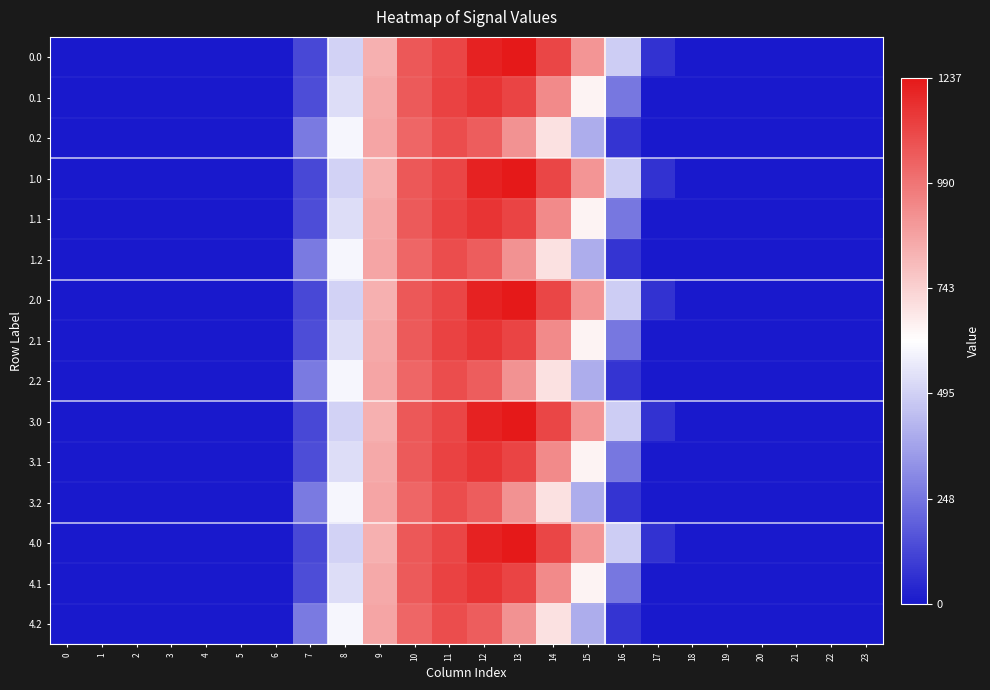

Which has a higher value, 20 or 2?

20